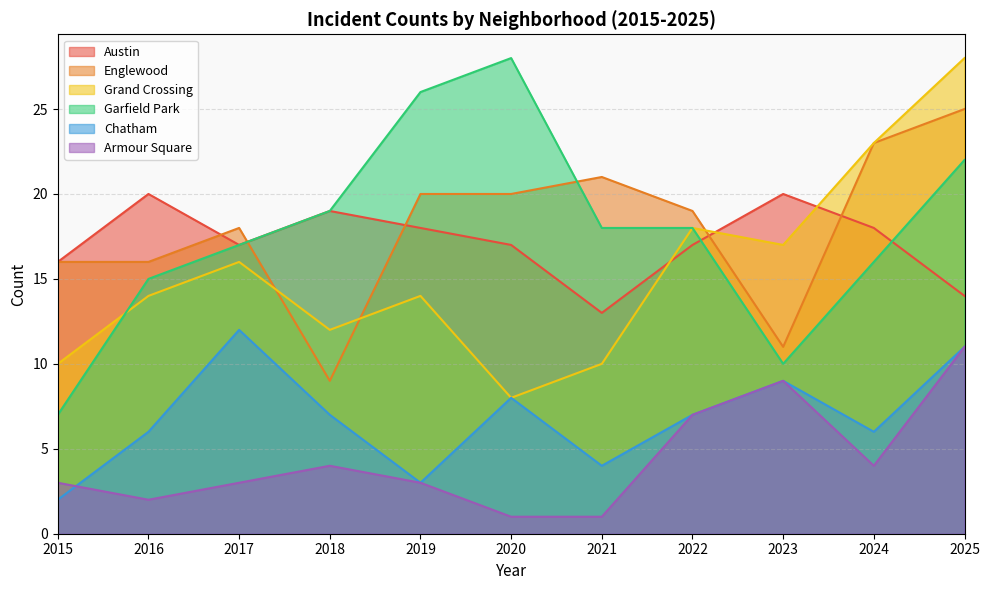

Count the number of categories in the chart.

11